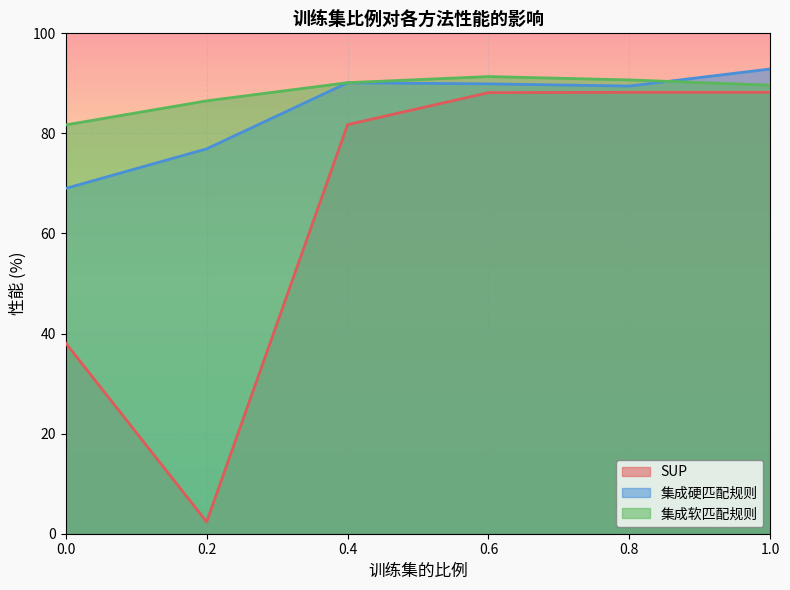

At which category does the chart reach its peak across all series?

1.0